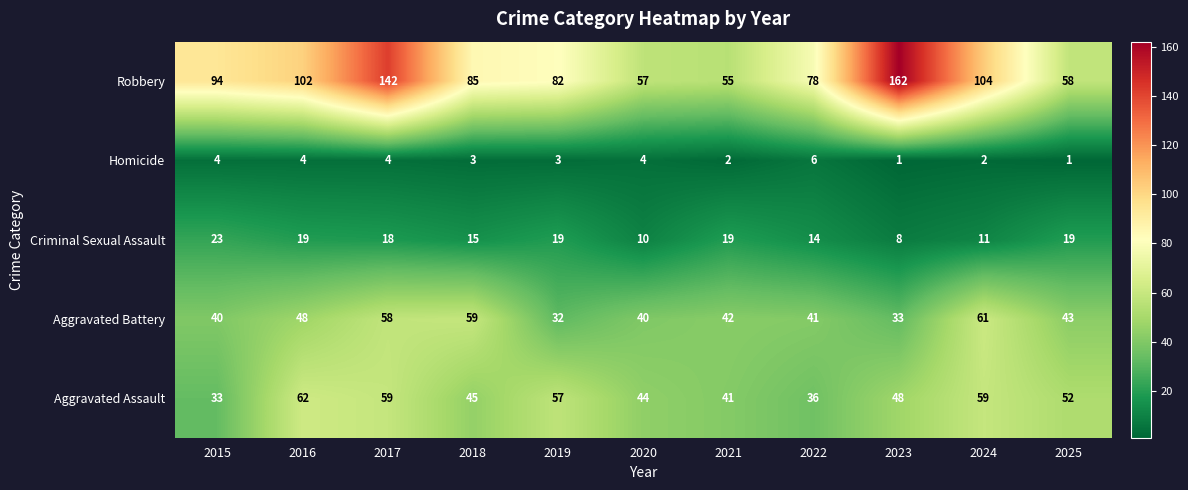

The Homicide series shows 2 at 2021. True or false?

True